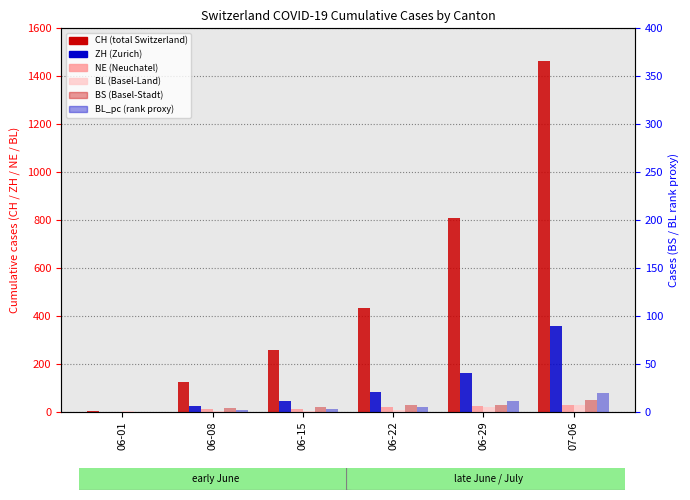

How many bars are there in total?

36